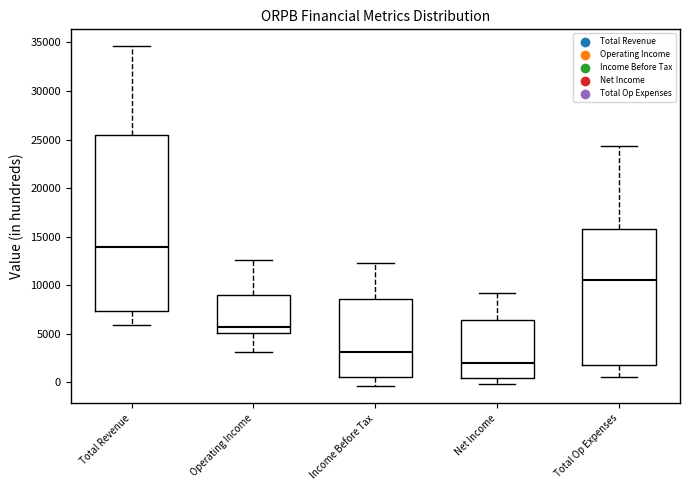

Which box's median line is the lowest?

Net Income